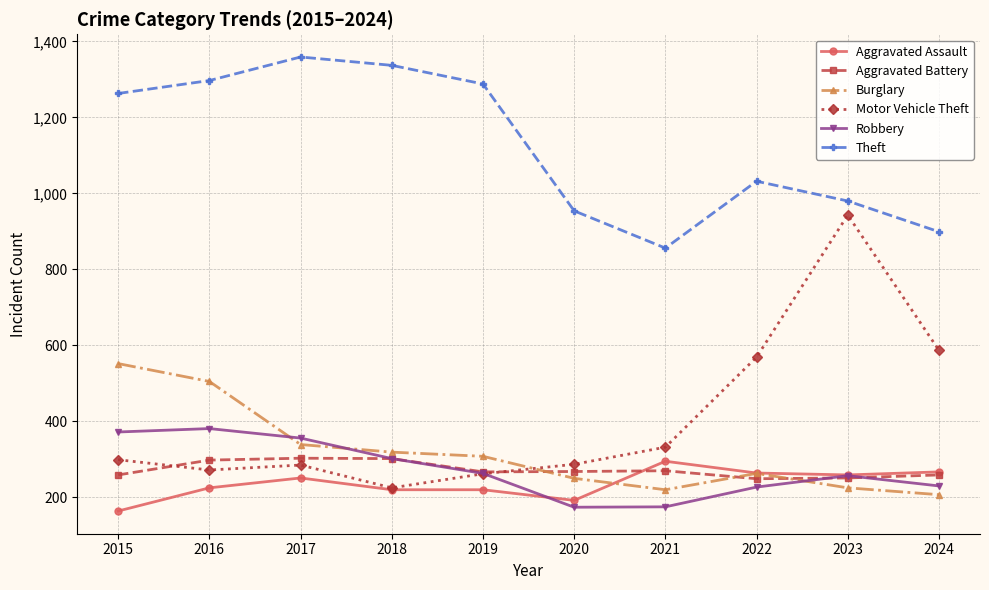

How many interior local valleys does the Theft series have?

1